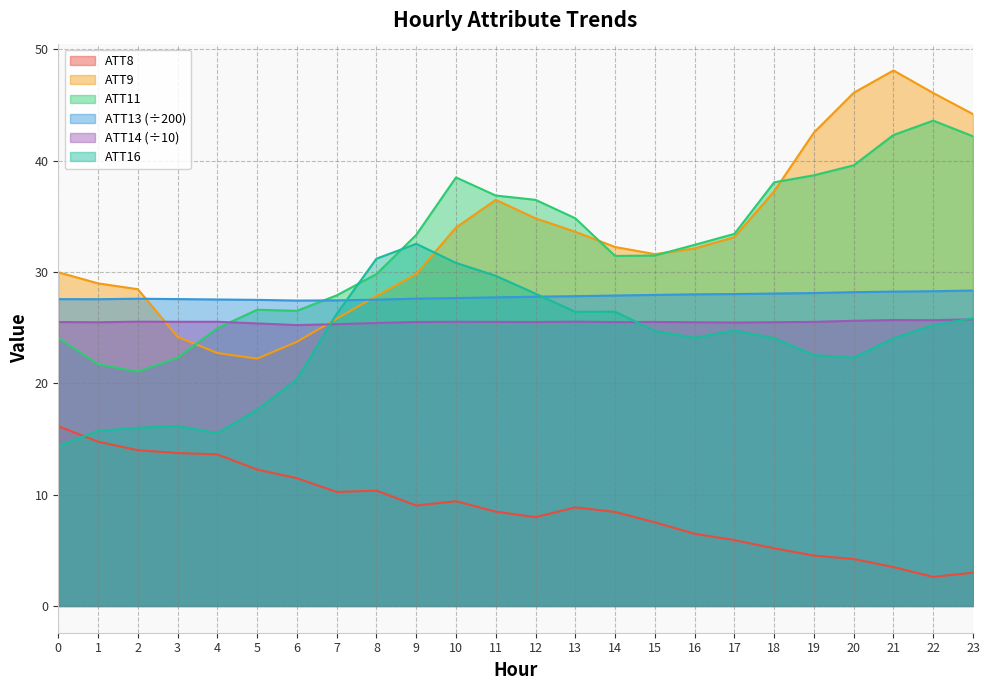

Reading left to right, extract all data points from this chart.

ATT8: 0=16.1	1=14.8	2=14.0	3=13.7	4=13.6	5=12.2	6=11.5	7=10.2	8=10.4	9=9.0	10=9.4	11=8.5	12=8.0	13=8.9	14=8.4	15=7.5	16=6.5	17=5.9	18=5.2	19=4.5	20=4.2	21=3.5	22=2.6	23=3.0
ATT9: 0=30.0	1=29.0	2=28.4	3=24.2	4=22.7	5=22.2	6=23.7	7=25.8	8=27.8	9=29.8	10=34.0	11=36.5	12=34.8	13=33.6	14=32.2	15=31.6	16=32.1	17=33.1	18=37.2	19=42.5	20=46.1	21=48.1	22=46.1	23=44.2
ATT11: 0=24.1	1=21.7	2=21.0	3=22.3	4=24.9	5=26.6	6=26.5	7=27.9	8=29.8	9=33.3	10=38.5	11=36.9	12=36.5	13=34.8	14=31.4	15=31.5	16=32.4	17=33.4	18=38.0	19=38.7	20=39.6	21=42.3	22=43.6	23=42.2
ATT13: 0=27.6	1=27.5	2=27.6	3=27.6	4=27.5	5=27.5	6=27.4	7=27.4	8=27.5	9=27.6	10=27.7	11=27.7	12=27.8	13=27.8	14=27.9	15=27.9	16=28.0	17=28.0	18=28.1	19=28.1	20=28.2	21=28.2	22=28.3	23=28.3
ATT14: 0=25.5	1=25.5	2=25.5	3=25.5	4=25.5	5=25.4	6=25.2	7=25.3	8=25.4	9=25.5	10=25.5	11=25.5	12=25.5	13=25.5	14=25.5	15=25.5	16=25.5	17=25.5	18=25.5	19=25.5	20=25.6	21=25.7	22=25.7	23=25.7
ATT16: 0=14.4	1=15.7	2=16.0	3=16.2	4=15.5	5=17.6	6=20.4	7=26.2	8=31.2	9=32.5	10=30.8	11=29.6	12=28.0	13=26.4	14=26.4	15=24.7	16=24.1	17=24.7	18=24.1	19=22.5	20=22.3	21=24.0	22=25.2	23=25.8